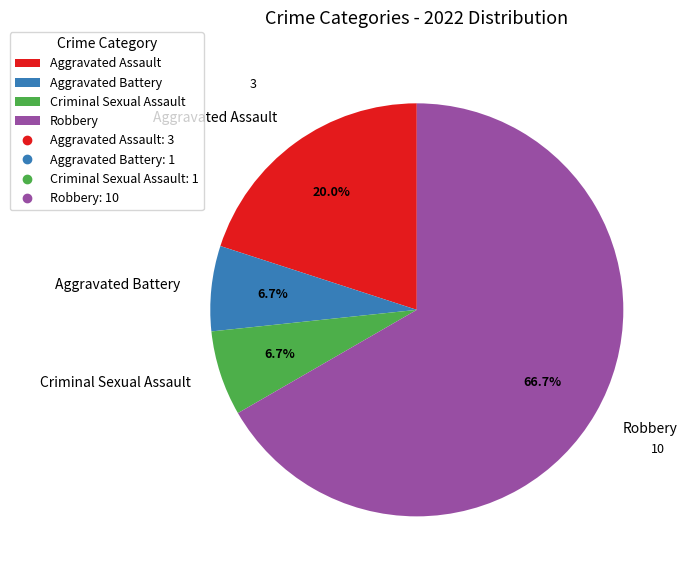

Between Criminal Sexual Assault and Aggravated Assault, which is larger?

Aggravated Assault